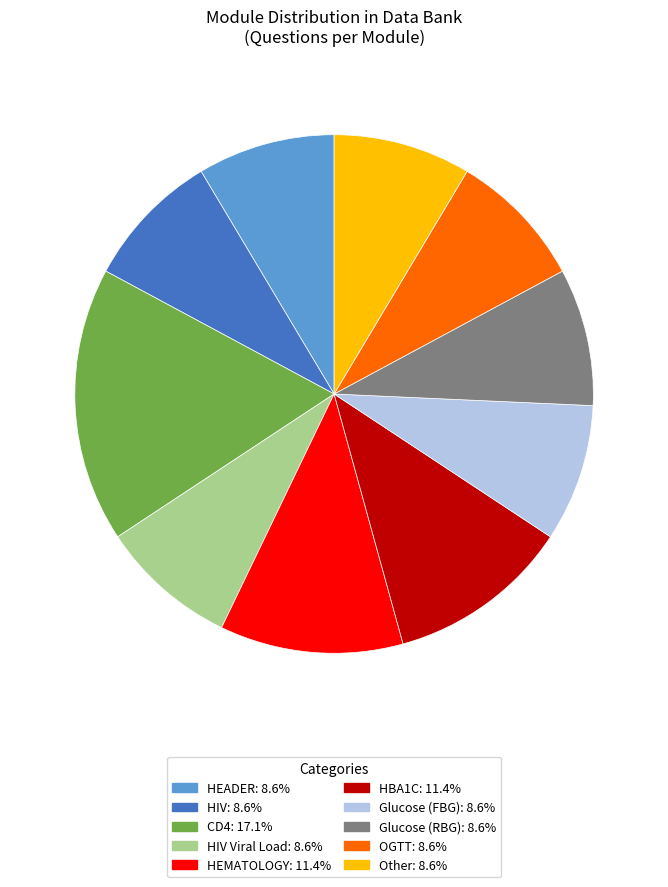

Does any single category account for the majority?

No